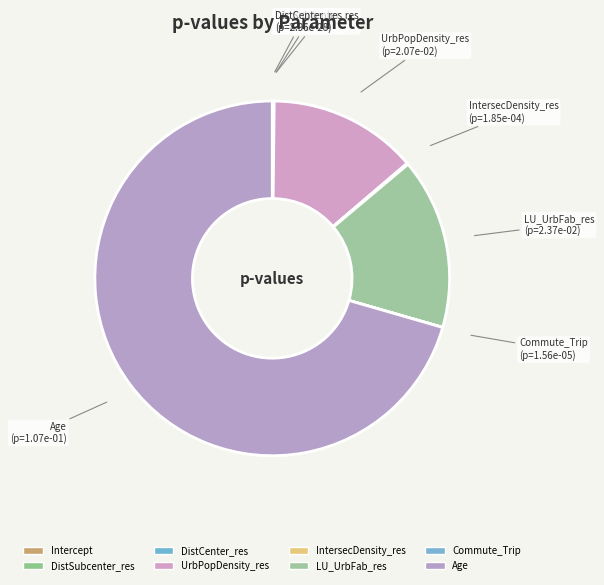

The Age slice represents 71% of the pie. True or false?

True